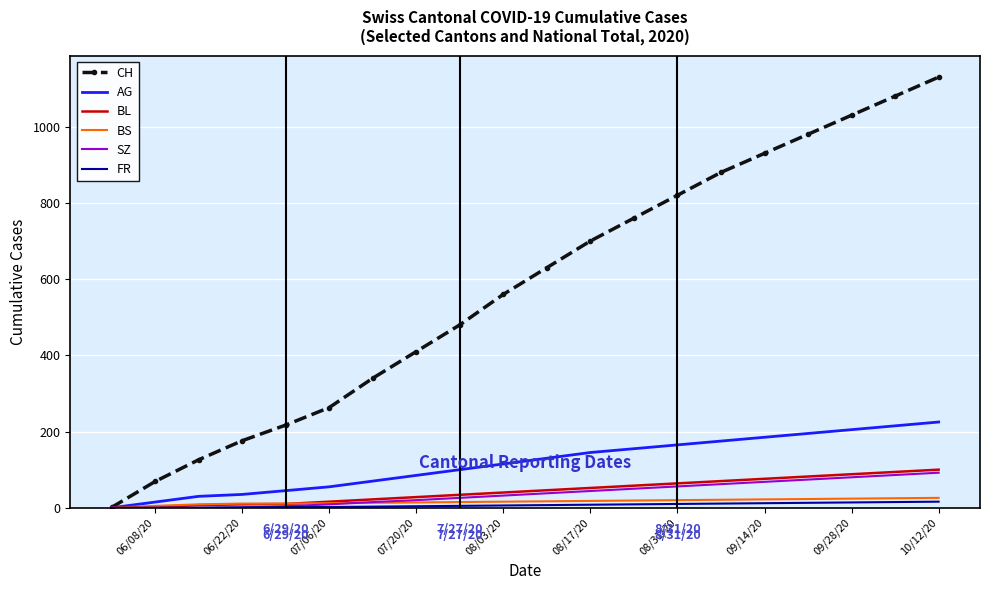

At how many categories does at least one series exceed 766?

7